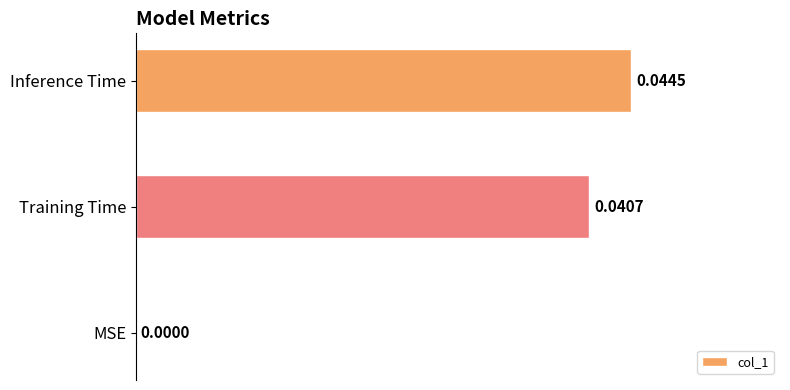

Are the bars horizontal?

Yes